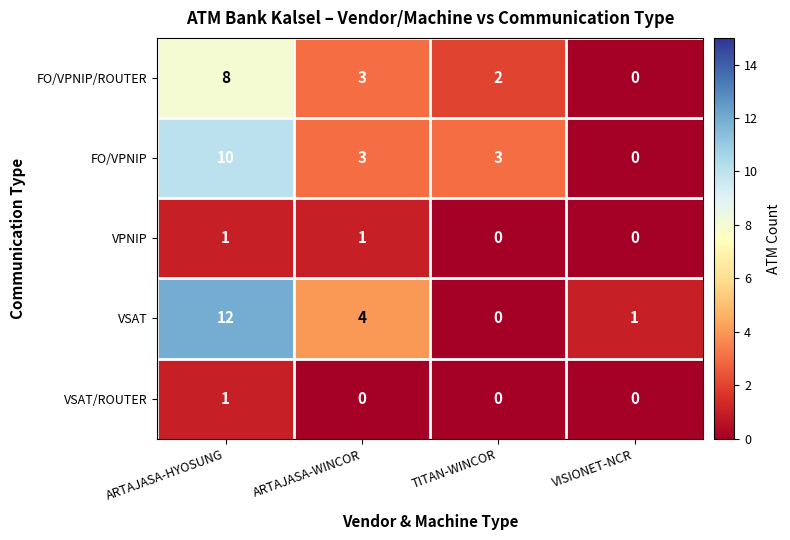

At which category is the sum across all series the highest?

ARTAJASA-HYOSUNG